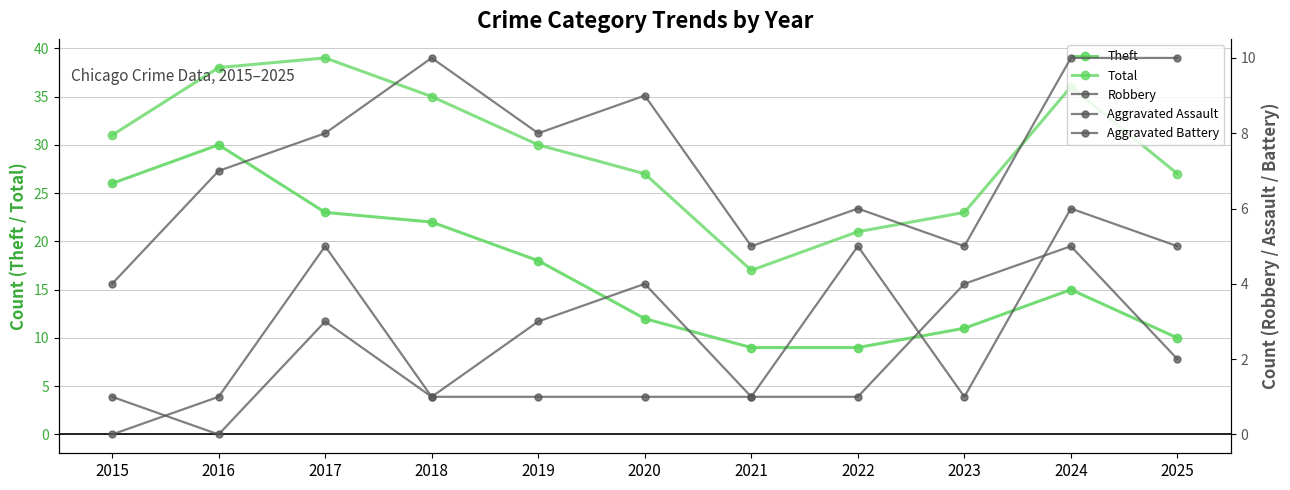

How many distinct data groups are displayed?

5